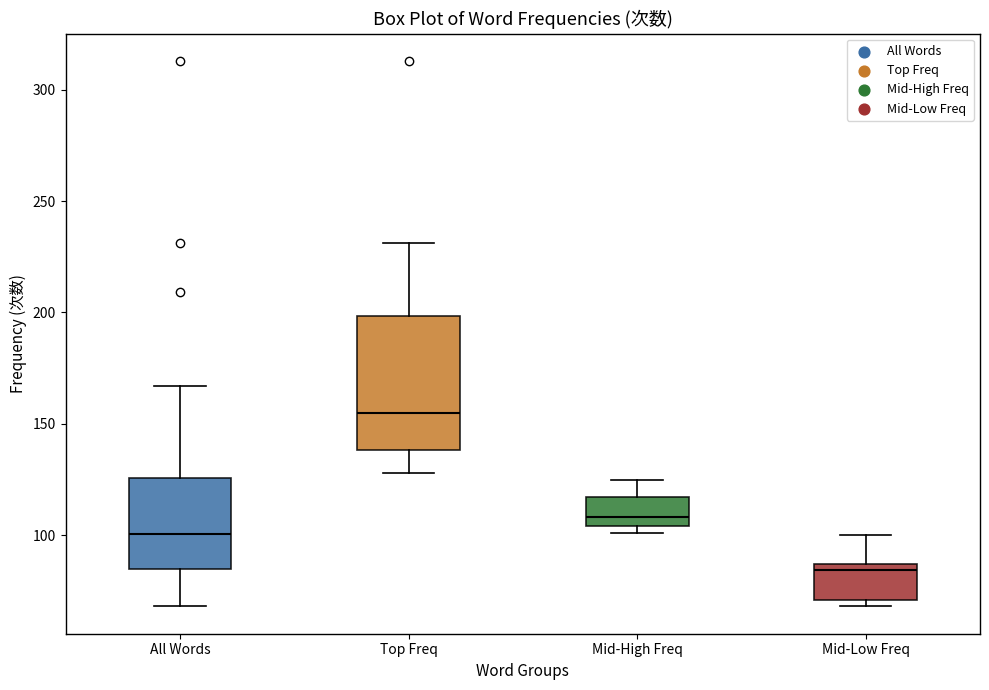

Where does the upper whisker of the box for Mid-Low Freq end on the y-axis? The values are not printed on the chart, so give them approximately, as read against the axis.

100